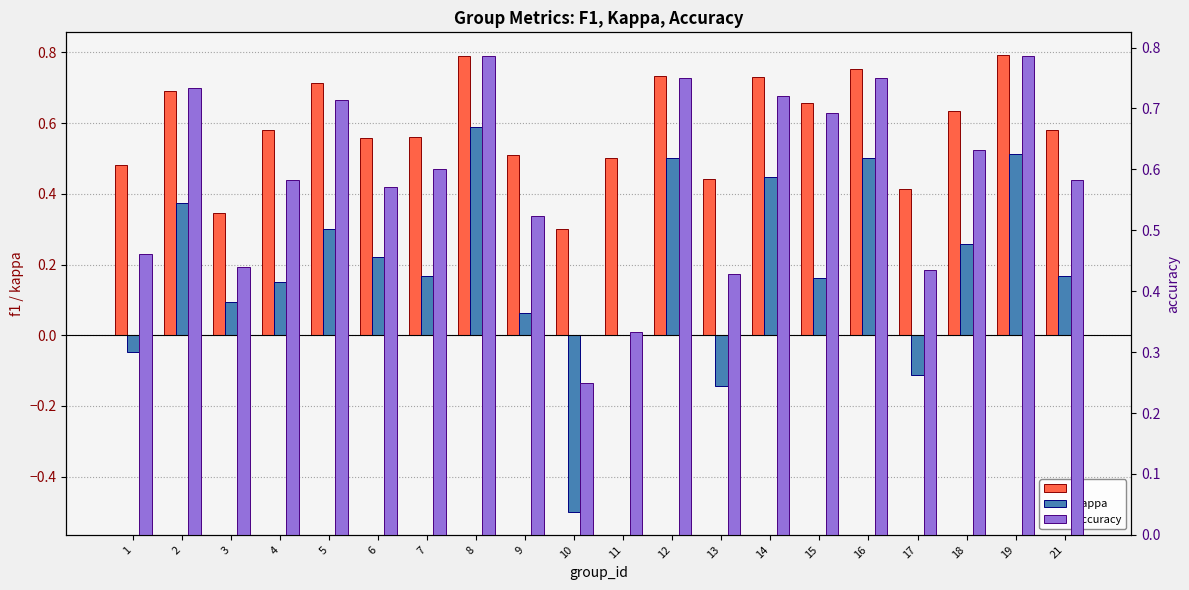

How many bars are there in total?

60